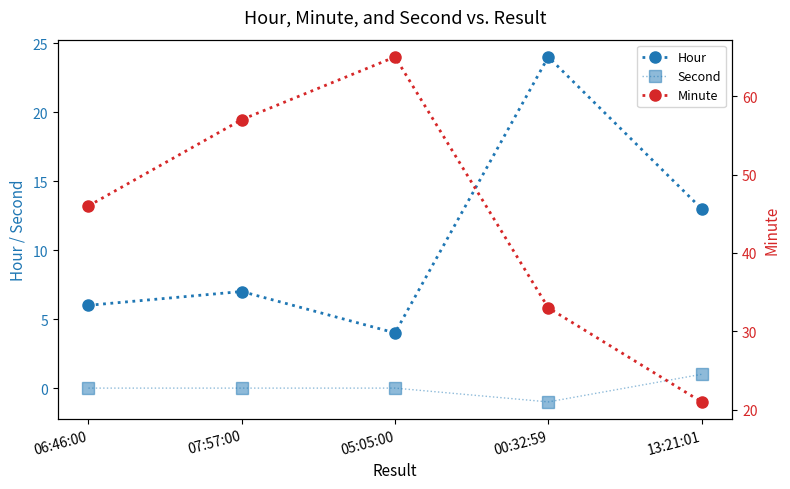

Where is the first local minimum for Hour?

05:05:00